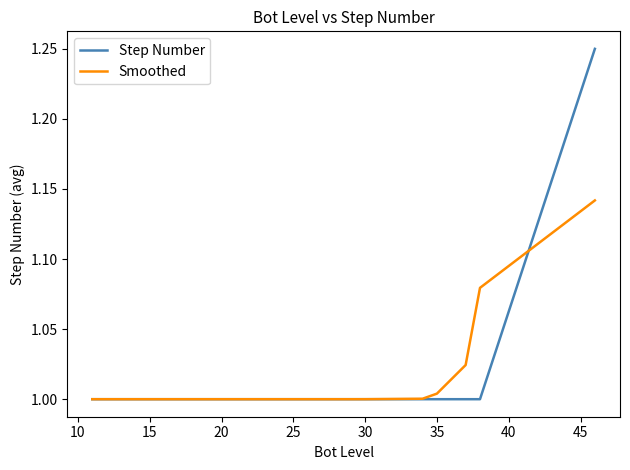

Which series has the widest spread of values?

Step Number